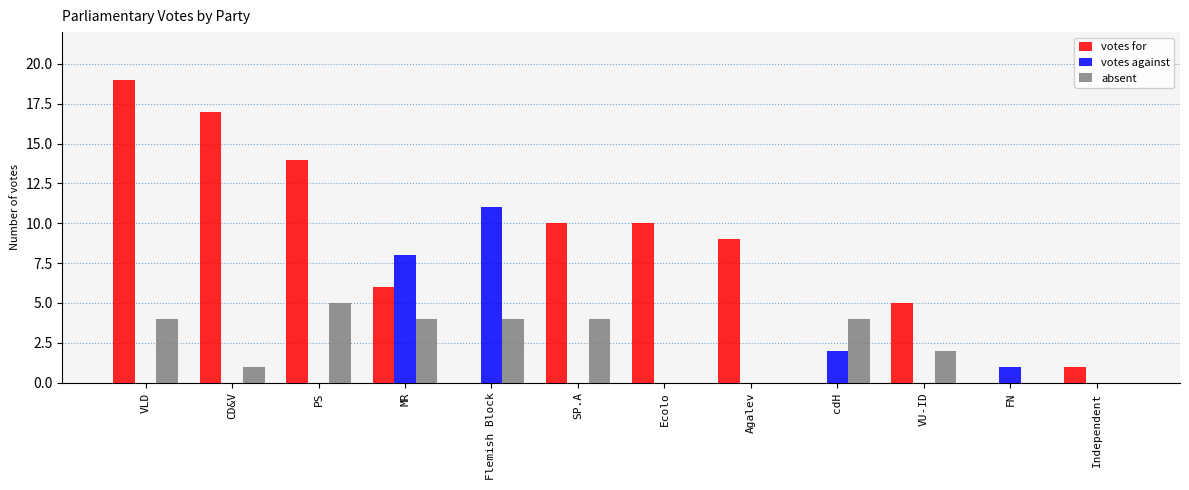

At which label is absent closest to 2?

VU-ID